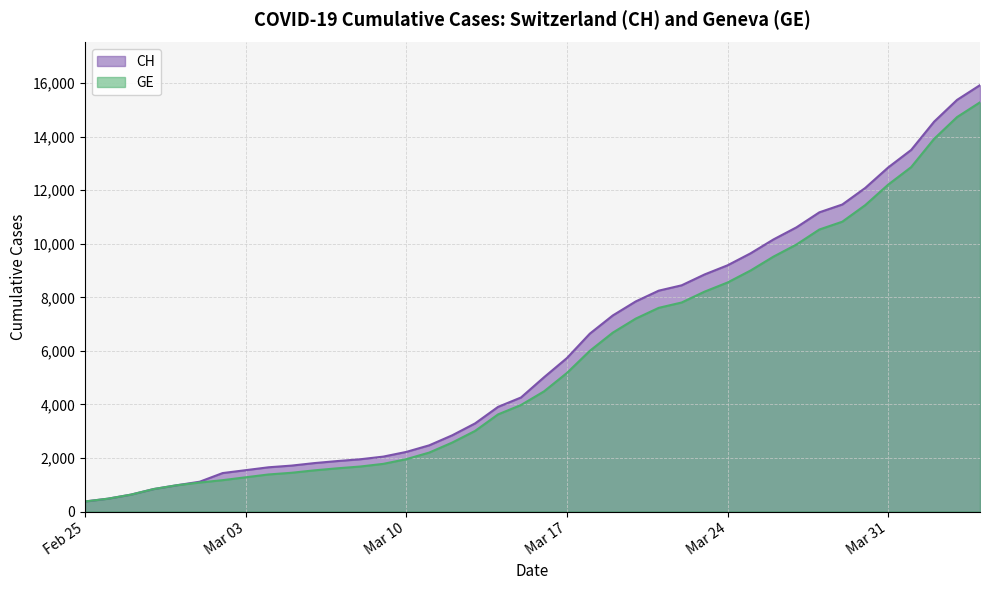

How many data points in CH are less than 5012?

20